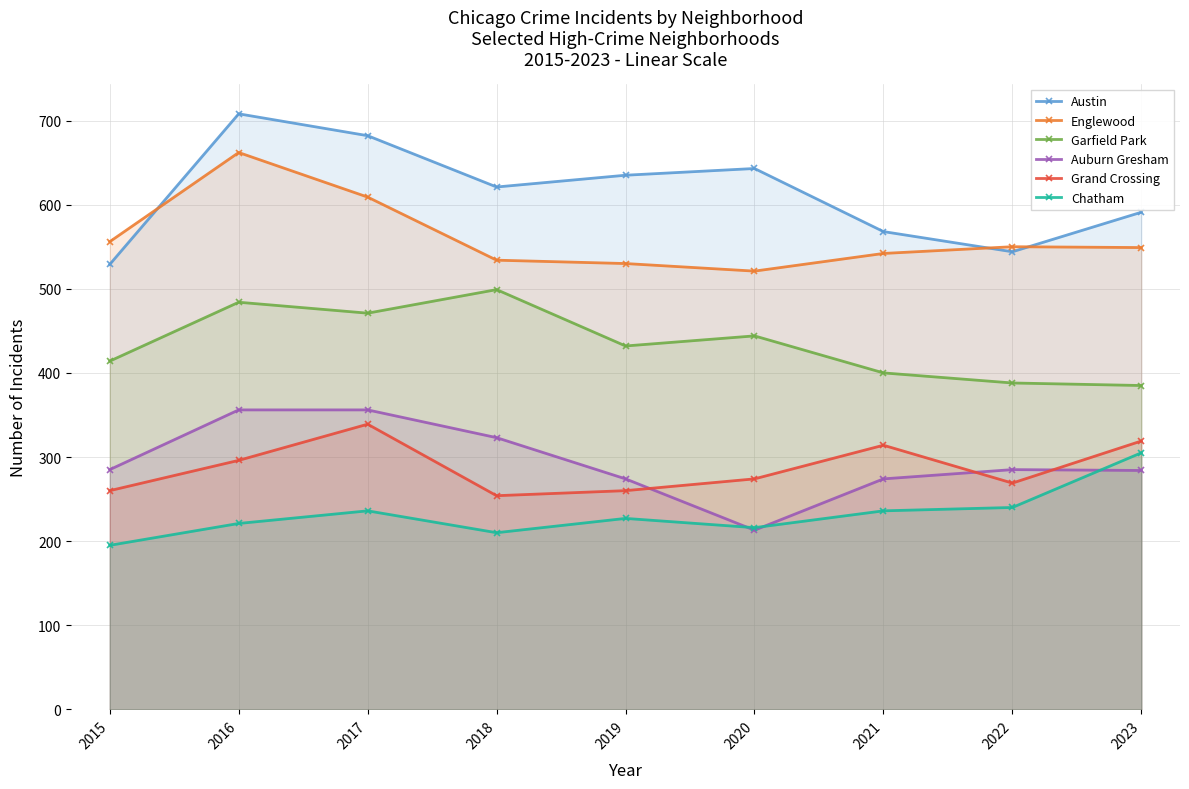

At which label does Garfield Park first exceed 432?

2016